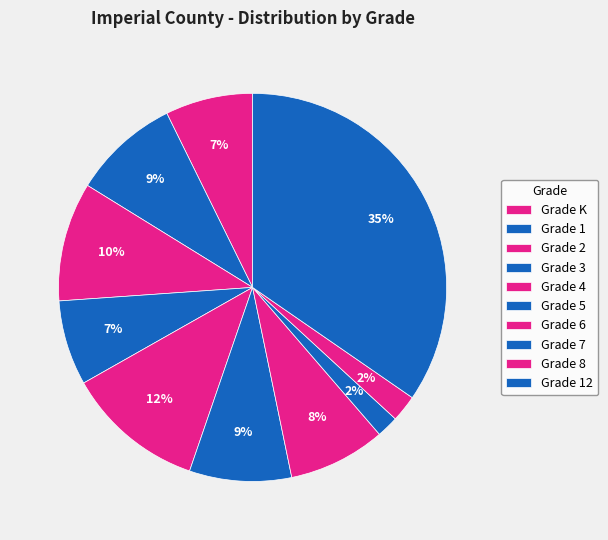

Is the sum of Grade 6 and Grade K greater than half?

No